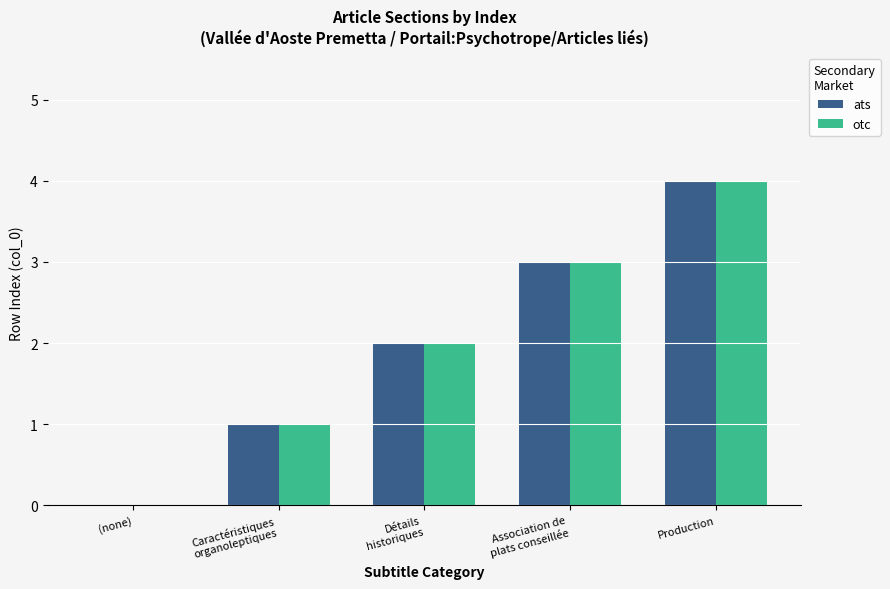

What is the greatest value displayed?

4